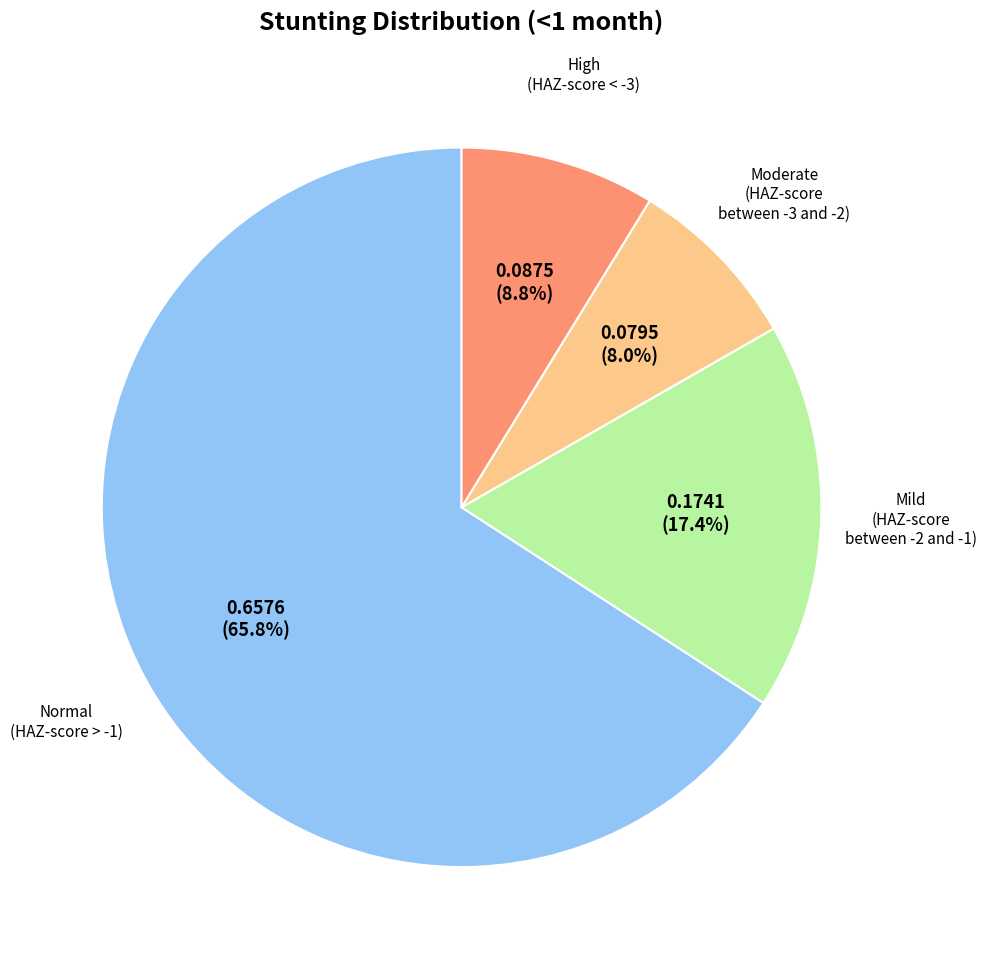

Is there a majority slice in this chart?

Yes